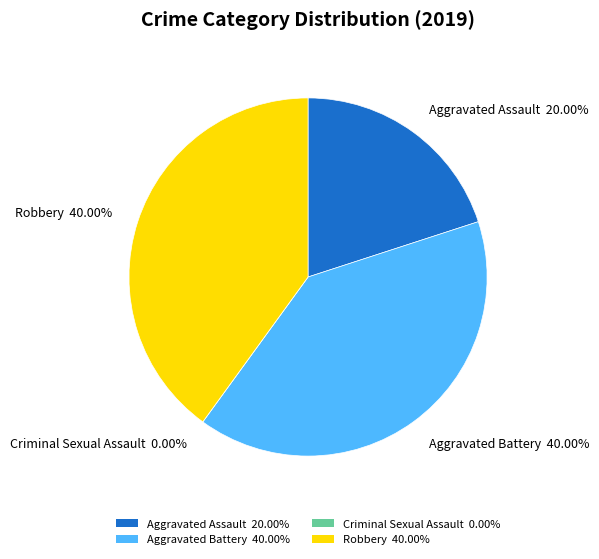

Which category has the biggest portion of the pie?

Aggravated Battery